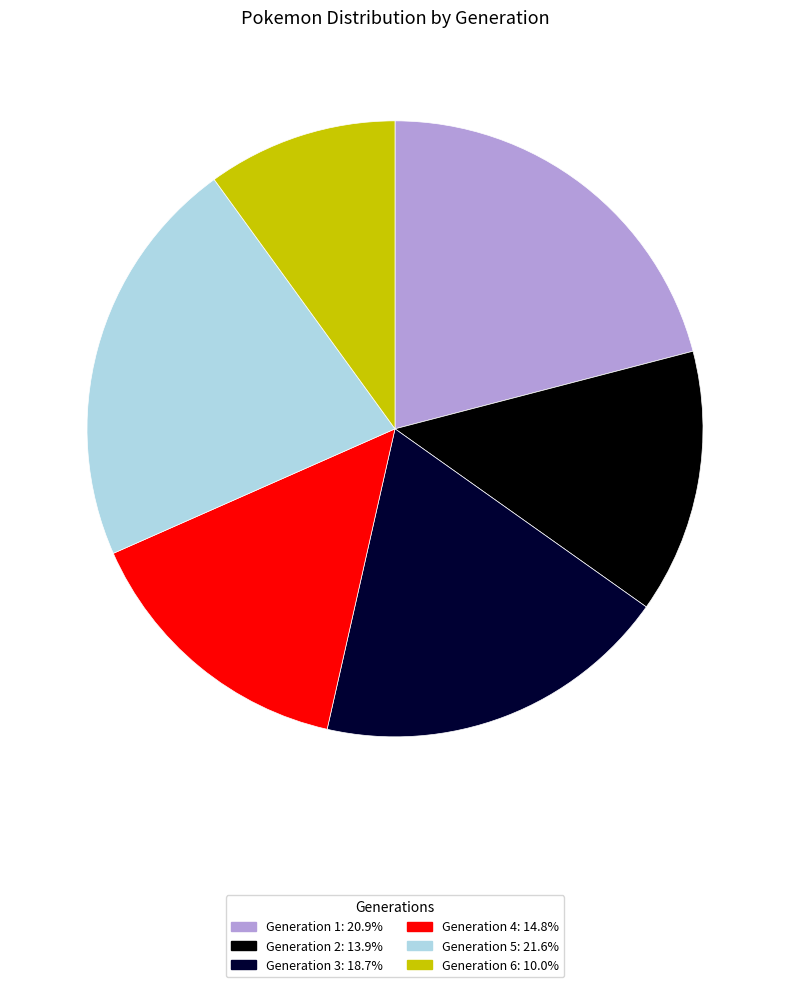

Is there any slice that represents more than half of the pie?

No